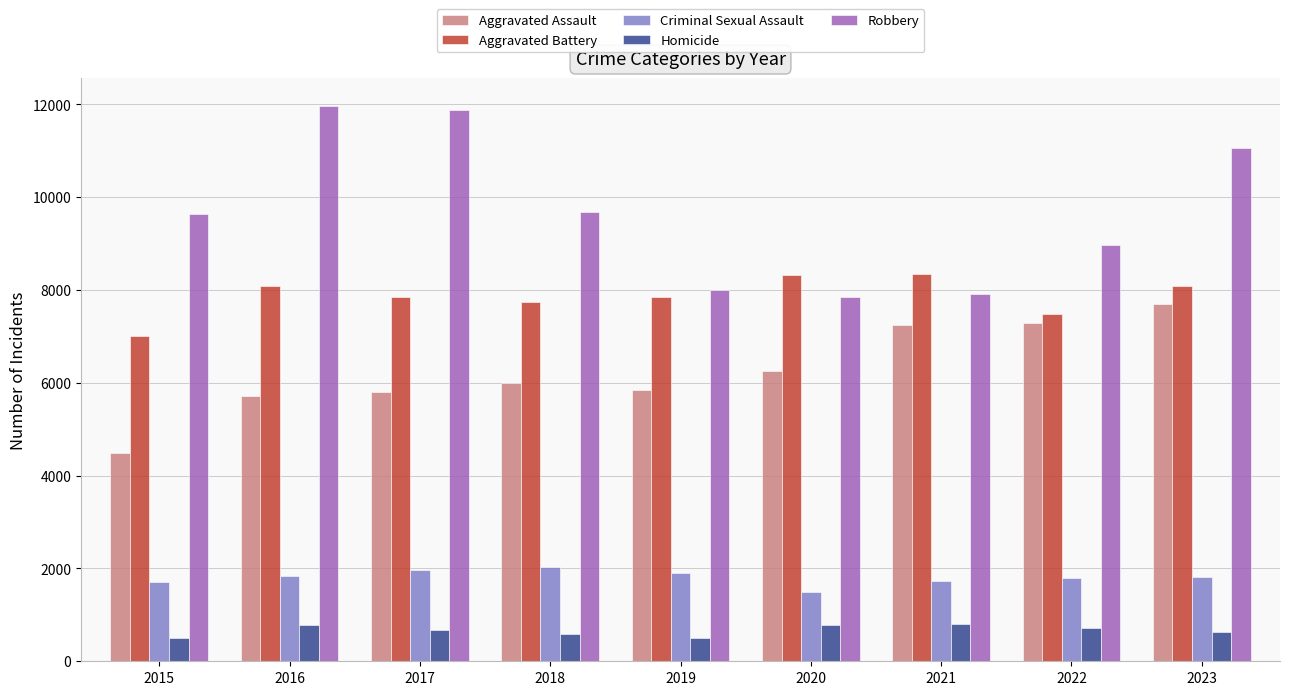

What is the total value across all series at 2017?

28160